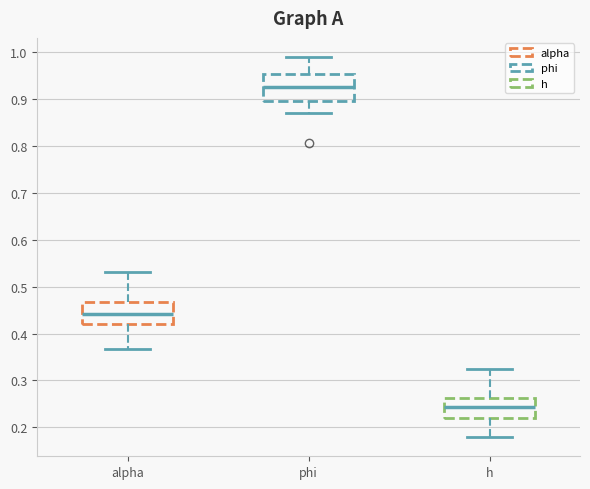

Reading left to right, transcribe this box plot: for each box, give where its median line is, the range the box spans, and where its two whiskers end, as read against the y-axis. The values are not printed on the chart, so give them approximately, as read against the axis.

alpha: median 0.44, box 0.42 to 0.47, whiskers 0.37 to 0.53
phi: median 0.93, box 0.90 to 0.95, whiskers 0.87 to 0.99
h: median 0.24, box 0.22 to 0.26, whiskers 0.18 to 0.32